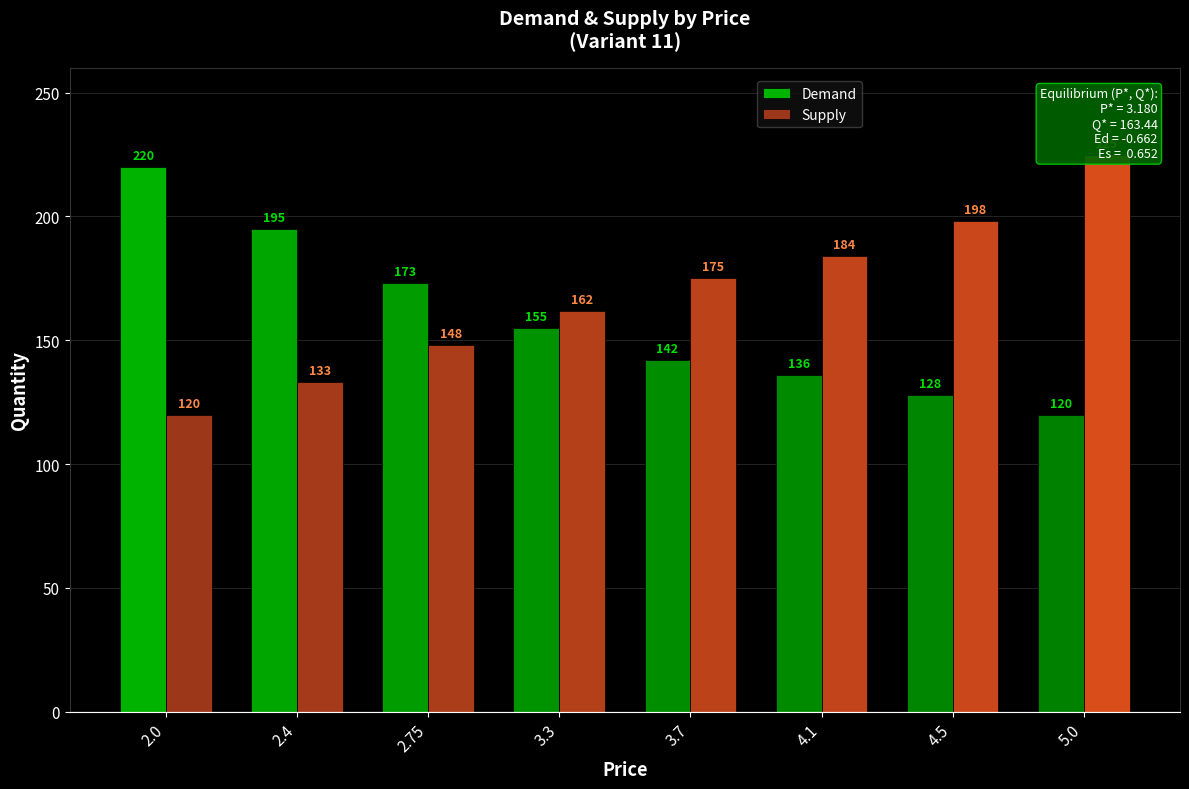

Reading left to right, what are all the values shown in this chart?

Demand: 2.0=220	2.4=195	2.75=173	3.3=155	3.7=142	4.1=136	4.5=128	5.0=120
Supply: 2.0=120	2.4=133	2.75=148	3.3=162	3.7=175	4.1=184	4.5=198	5.0=225